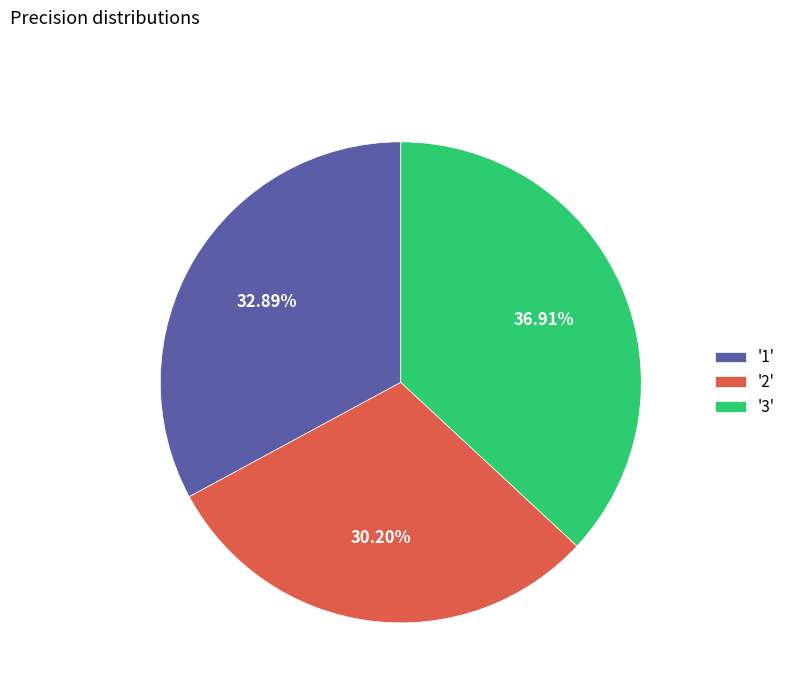

Does any single category account for the majority?

No